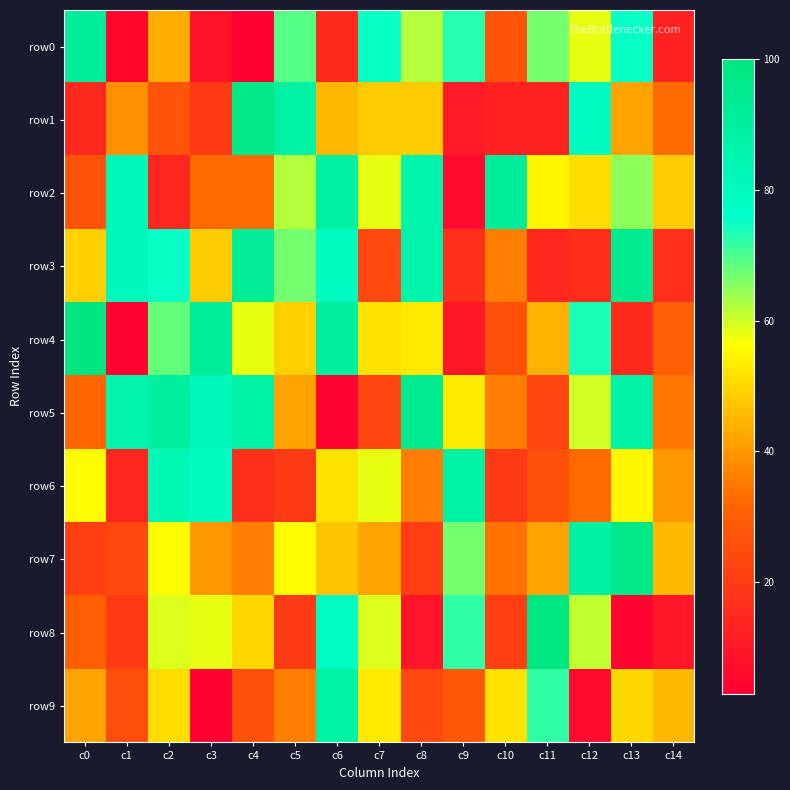

Which has a higher value, c9 or c13?

c13